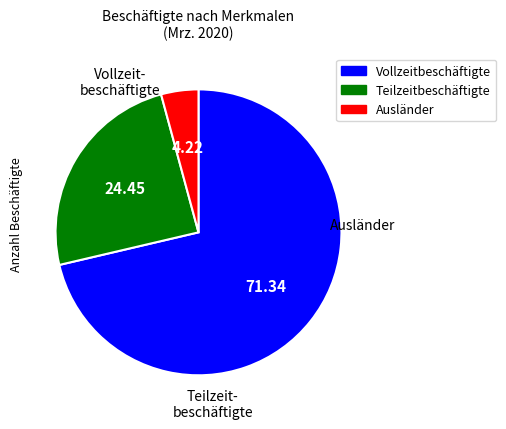

Between Teilzeitbeschäftigte and Vollzeitbeschäftigte, which is larger?

Vollzeitbeschäftigte